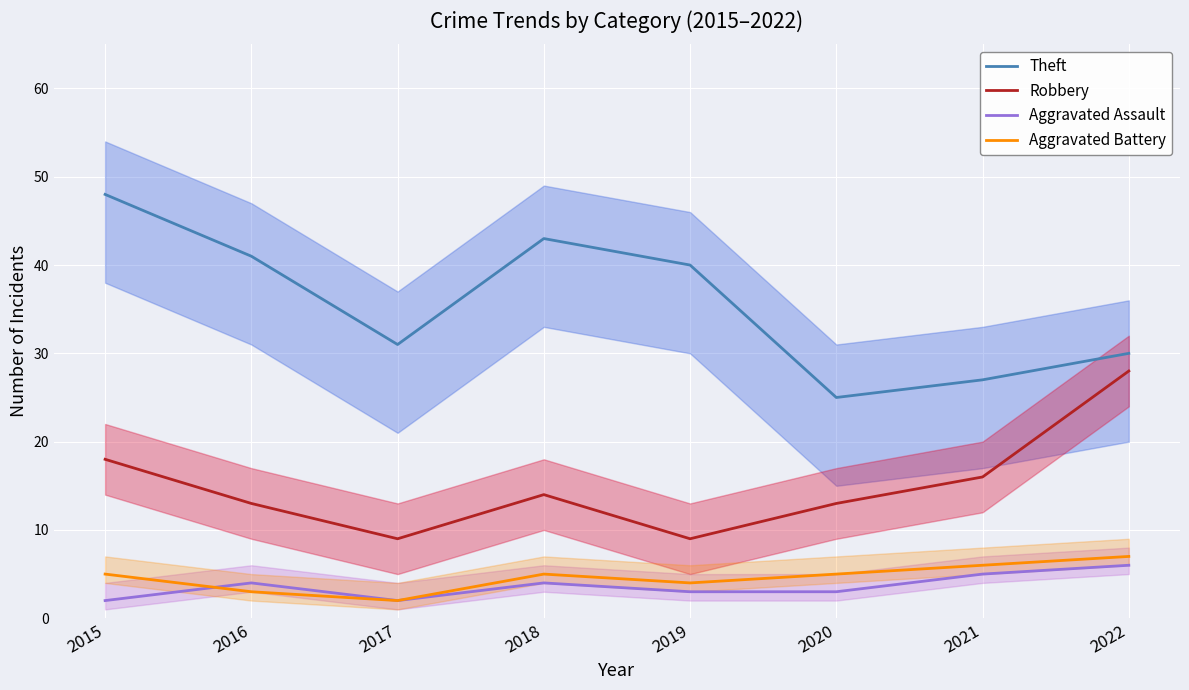

How many lines are shown in the chart?

4